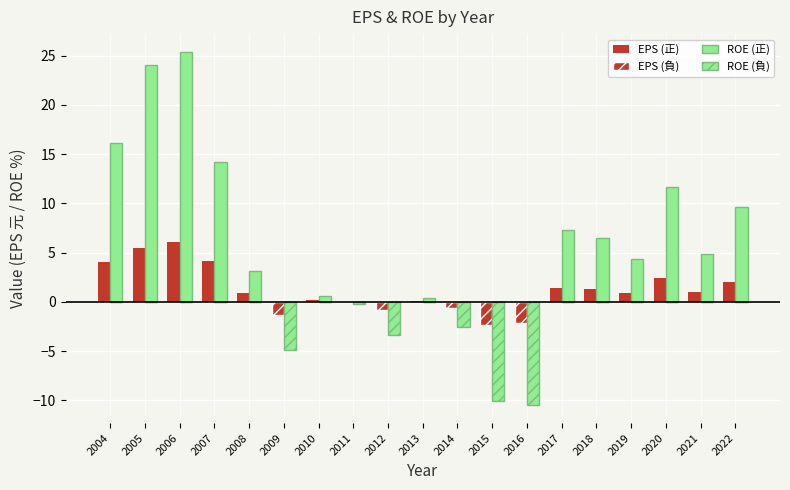

Count the number of categories in the chart.

19